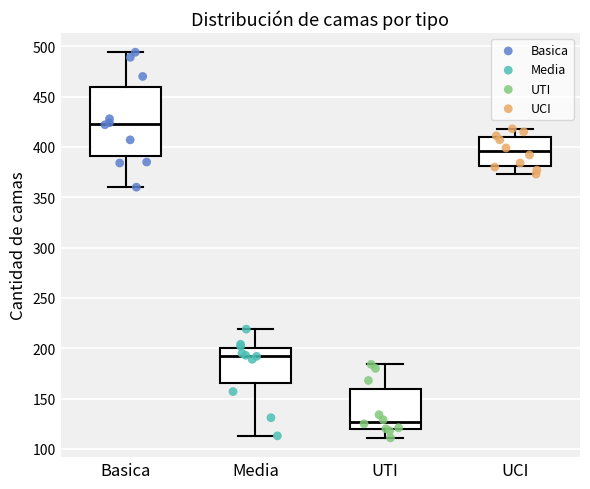

Comparing the boxes themselves (not the whiskers), which one is the tallest?

Basica